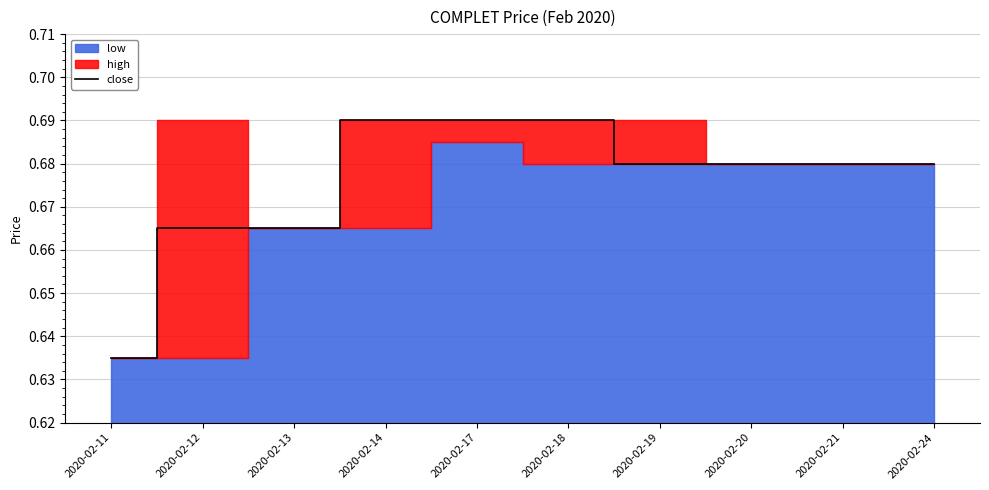

True or false: there are more than 0 points higher than both neighbors.

False